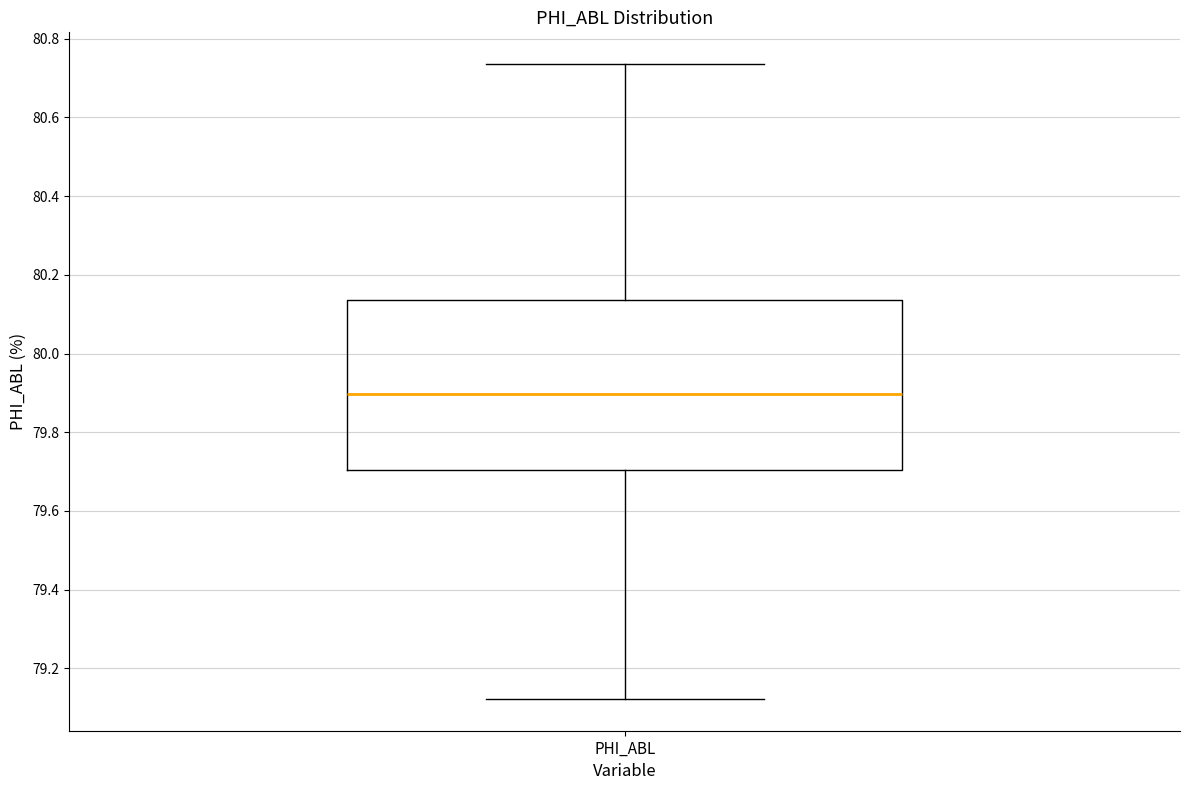

Transcribe this box plot: give where the median line is, the range the box spans, and where the two whiskers end, as read against the y-axis. The values are not printed on the chart, so give them approximately, as read against the axis.

median 79.90, box 79.70 to 80.14, whiskers 79.12 to 80.74